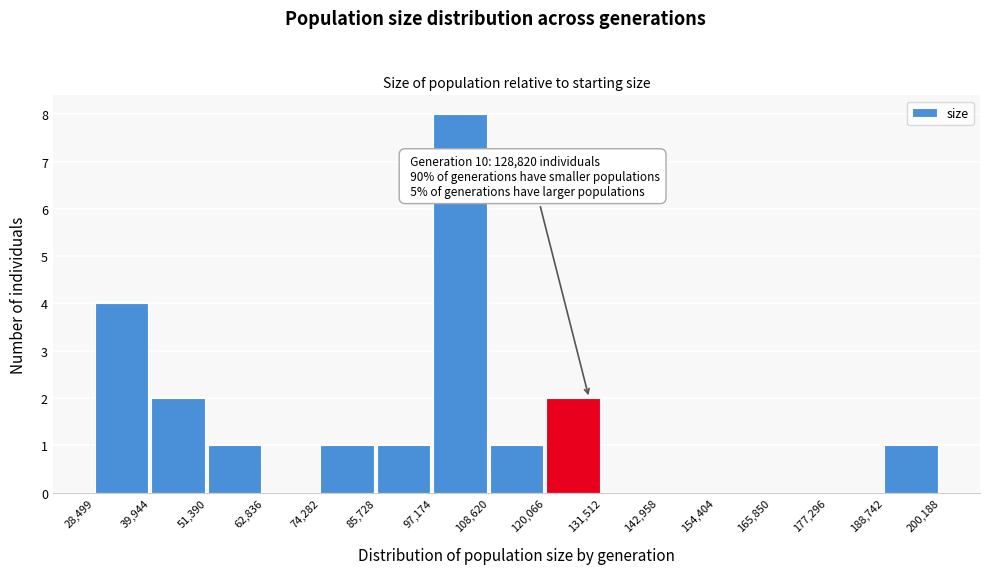

Over which range of the x-axis is the bar tallest?

97,174 to 108,620